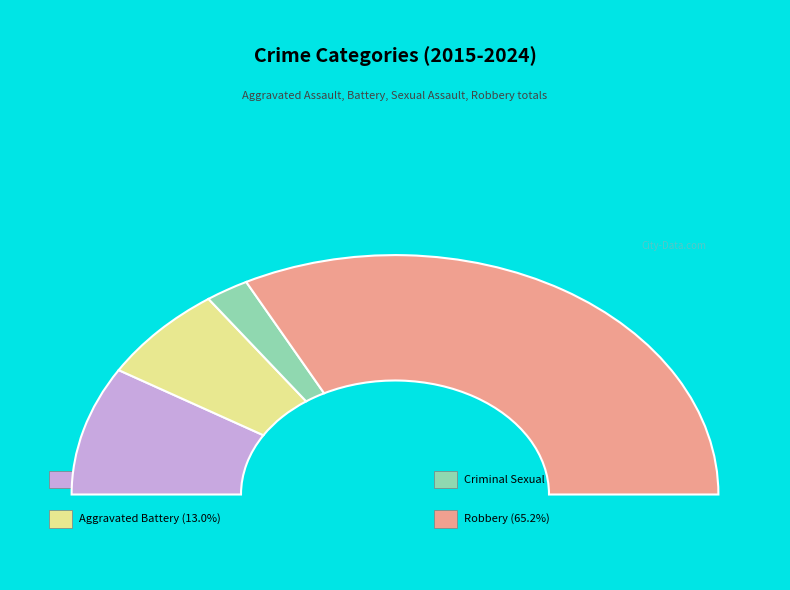

Which slice is the smallest?

Criminal Sexual Assault